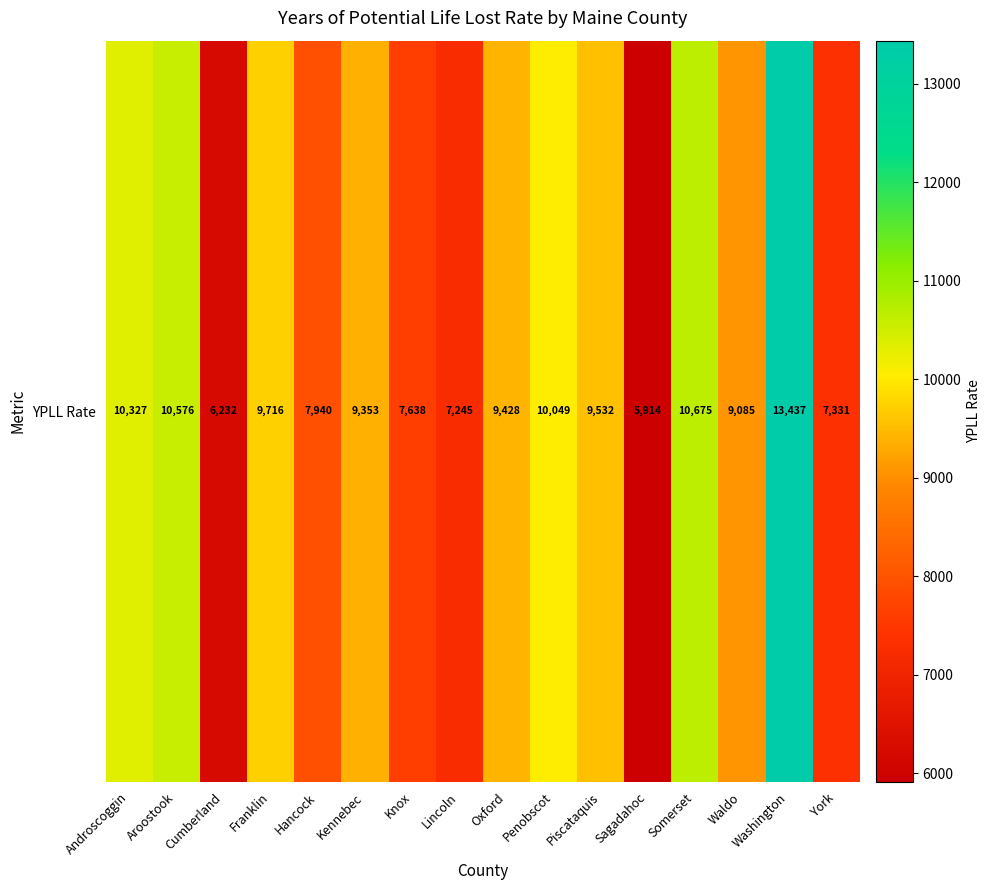

List the labels in order of value, smallest first.

Sagadahoc, Cumberland, Lincoln, York, Knox, Hancock, Waldo, Kennebec, Oxford, Piscataquis, Franklin, Penobscot, Androscoggin, Aroostook, Somerset, Washington